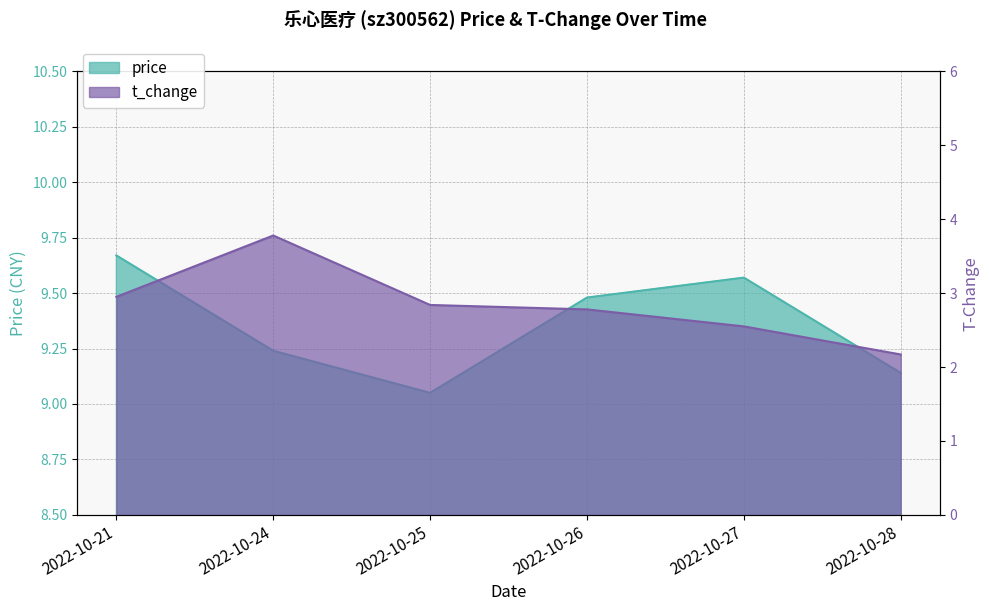

What is the value of the price point at the 4th from the left?

9.5